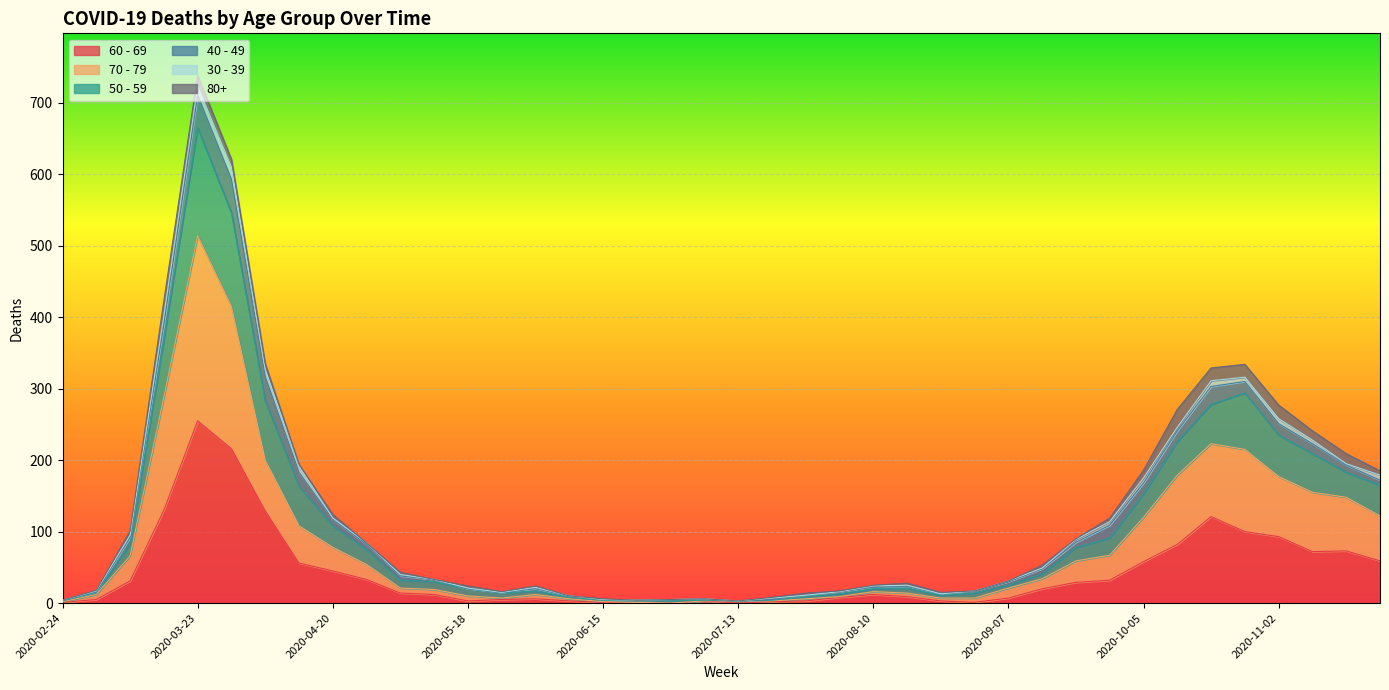

Does the chart display data point markers on the line(s)?

No